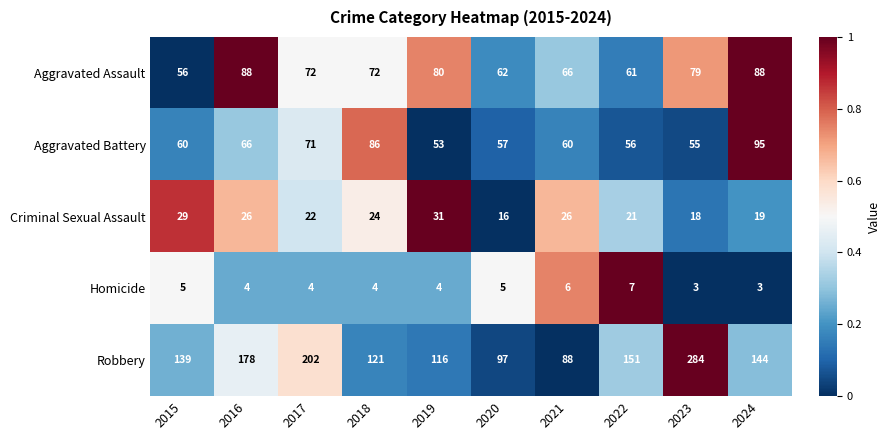

How many distinct data groups are displayed?

5